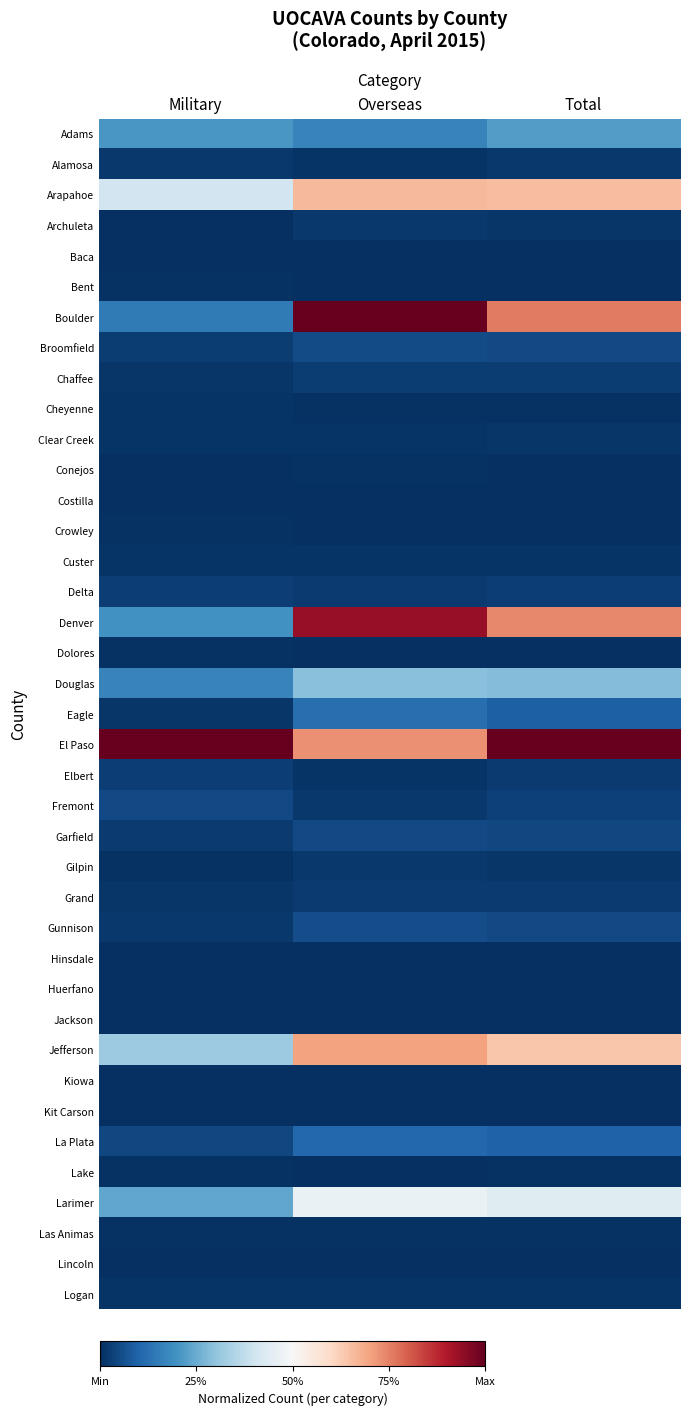

Reading left to right, transcribe all the data shown in this chart.

Adams: Military=0.2	Overseas=0.2	Total=0.2
Alamosa: Military=0.0	Overseas=0.0	Total=0.0
Arapahoe: Military=0.4	Overseas=0.7	Total=0.7
Archuleta: Military=0.0	Overseas=0.0	Total=0.0
Baca: Military=0.0	Overseas=0.0	Total=0.0
Bent: Military=0.0	Overseas=0.0	Total=0.0
Boulder: Military=0.1	Overseas=1.0	Total=0.8
Broomfield: Military=0.0	Overseas=0.1	Total=0.0
Chaffee: Military=0.0	Overseas=0.0	Total=0.0
Cheyenne: Military=0.0	Overseas=0.0	Total=0.0
Clear Creek: Military=0.0	Overseas=0.0	Total=0.0
Conejos: Military=0.0	Overseas=0.0	Total=0.0
Costilla: Military=0.0	Overseas=0.0	Total=0.0
Crowley: Military=0.0	Overseas=0.0	Total=0.0
Custer: Military=0.0	Overseas=0.0	Total=0.0
Delta: Military=0.0	Overseas=0.0	Total=0.0
Denver: Military=0.2	Overseas=0.9	Total=0.7
Dolores: Military=0.0	Overseas=0.0	Total=0.0
Douglas: Military=0.2	Overseas=0.3	Total=0.3
Eagle: Military=0.0	Overseas=0.1	Total=0.1
El Paso: Military=1.0	Overseas=0.7	Total=1.0
Elbert: Military=0.0	Overseas=0.0	Total=0.0
Fremont: Military=0.0	Overseas=0.0	Total=0.0
Garfield: Military=0.0	Overseas=0.0	Total=0.0
Gilpin: Military=0.0	Overseas=0.0	Total=0.0
Grand: Military=0.0	Overseas=0.0	Total=0.0
Gunnison: Military=0.0	Overseas=0.1	Total=0.0
Hinsdale: Military=0.0	Overseas=0.0	Total=0.0
Huerfano: Military=0.0	Overseas=0.0	Total=0.0
Jackson: Military=0.0	Overseas=0.0	Total=0.0
Jefferson: Military=0.3	Overseas=0.7	Total=0.6
Kiowa: Military=0.0	Overseas=0.0	Total=0.0
Kit Carson: Military=0.0	Overseas=0.0	Total=0.0
La Plata: Military=0.0	Overseas=0.1	Total=0.1
Lake: Military=0.0	Overseas=0.0	Total=0.0
Larimer: Military=0.2	Overseas=0.5	Total=0.4
Las Animas: Military=0.0	Overseas=0.0	Total=0.0
Lincoln: Military=0.0	Overseas=0.0	Total=0.0
Logan: Military=0.0	Overseas=0.0	Total=0.0